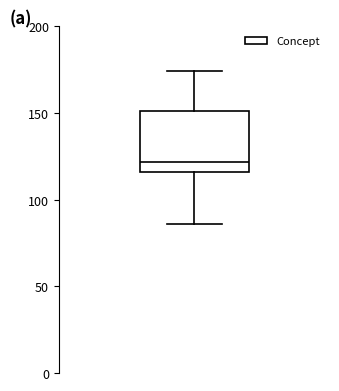

Transcribe this box plot: give where the median line is, the range the box spans, and where the two whiskers end, as read against the y-axis. The values are not printed on the chart, so give them approximately, as read against the axis.

median 120, box 115 to 150, whiskers 85 to 175